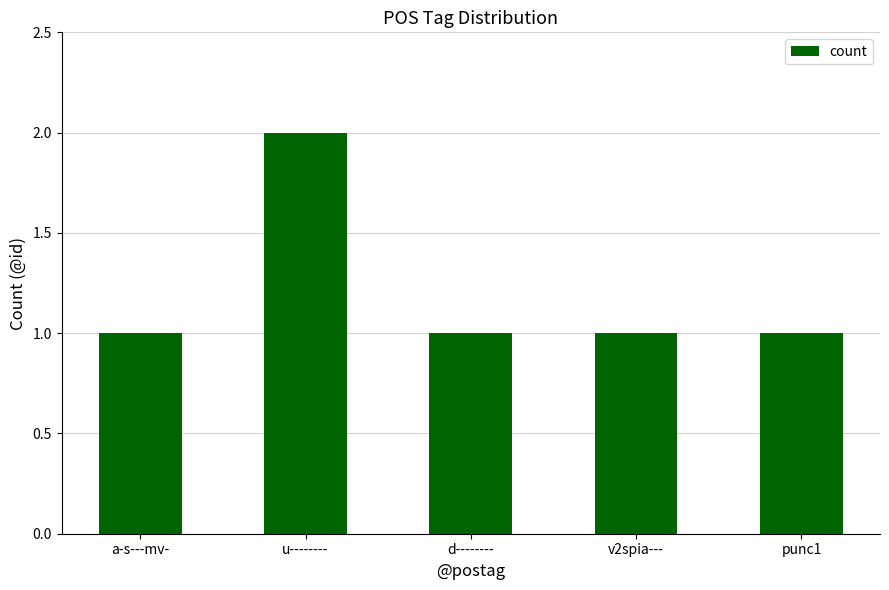

What is the maximum value shown in the chart?

2